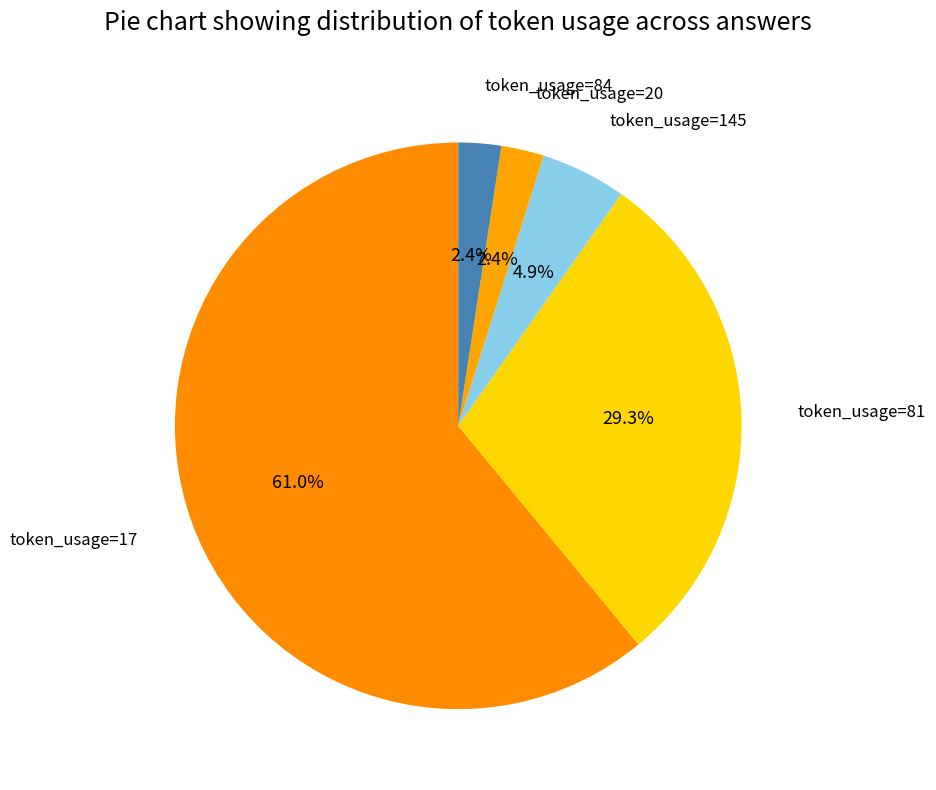

Is the sum of token_usage=81 and token_usage=84 greater than half?

No